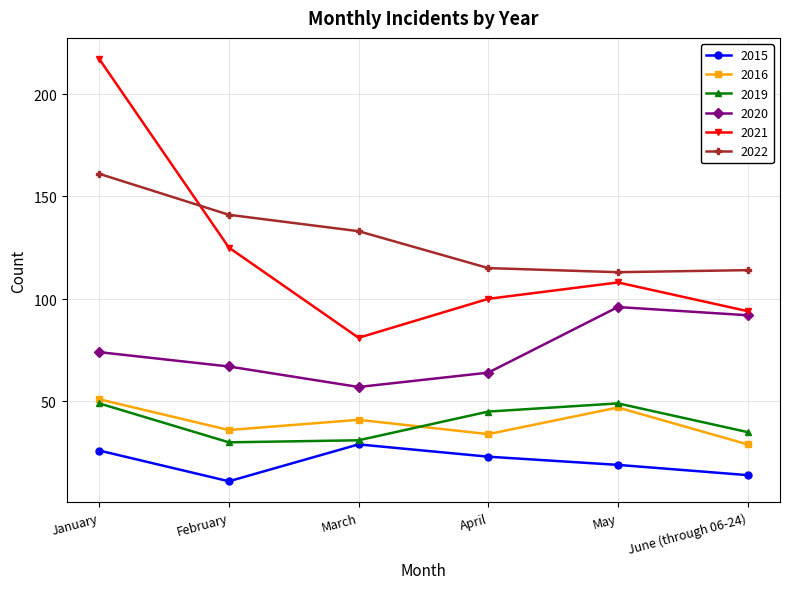

Is it true that 2020 equals 169 at May?

False